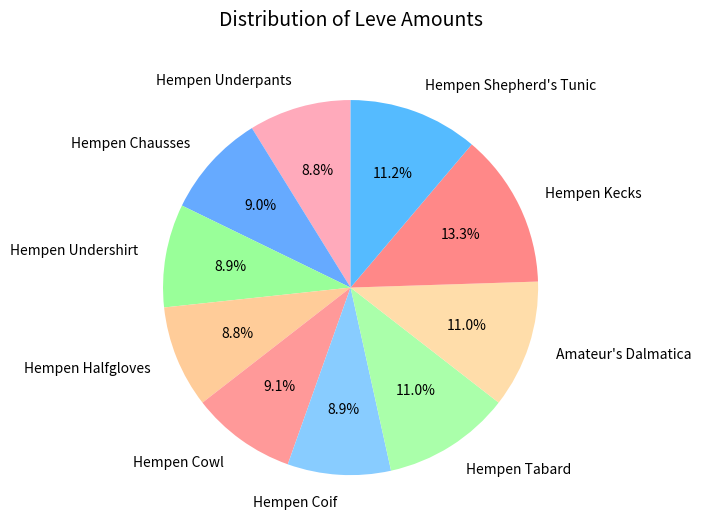

Is there any slice that represents more than half of the pie?

No